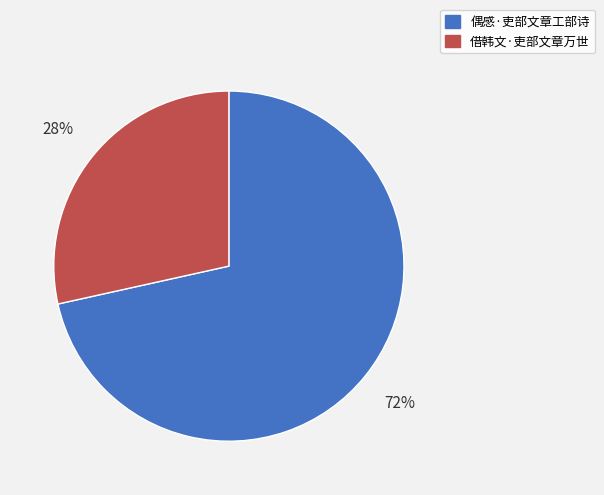

Which slice is the largest?

偶感·吏部文章工部诗